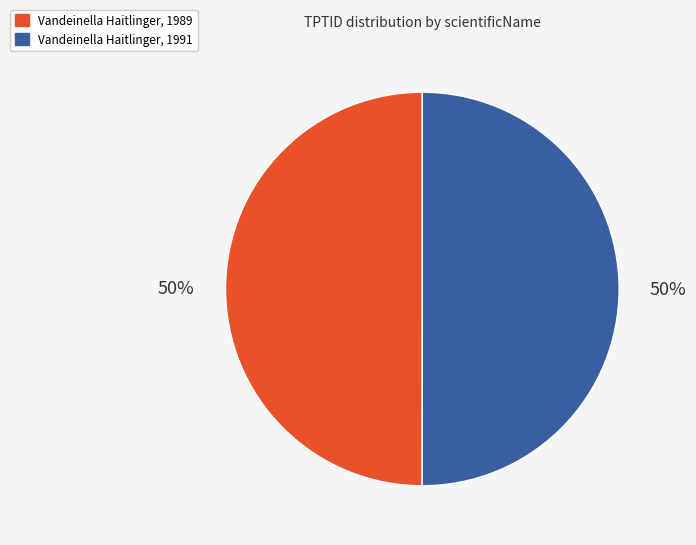

Do Vandeinella Haitlinger, 1991 and Vandeinella Haitlinger, 1989 together represent more than half of the pie?

Yes